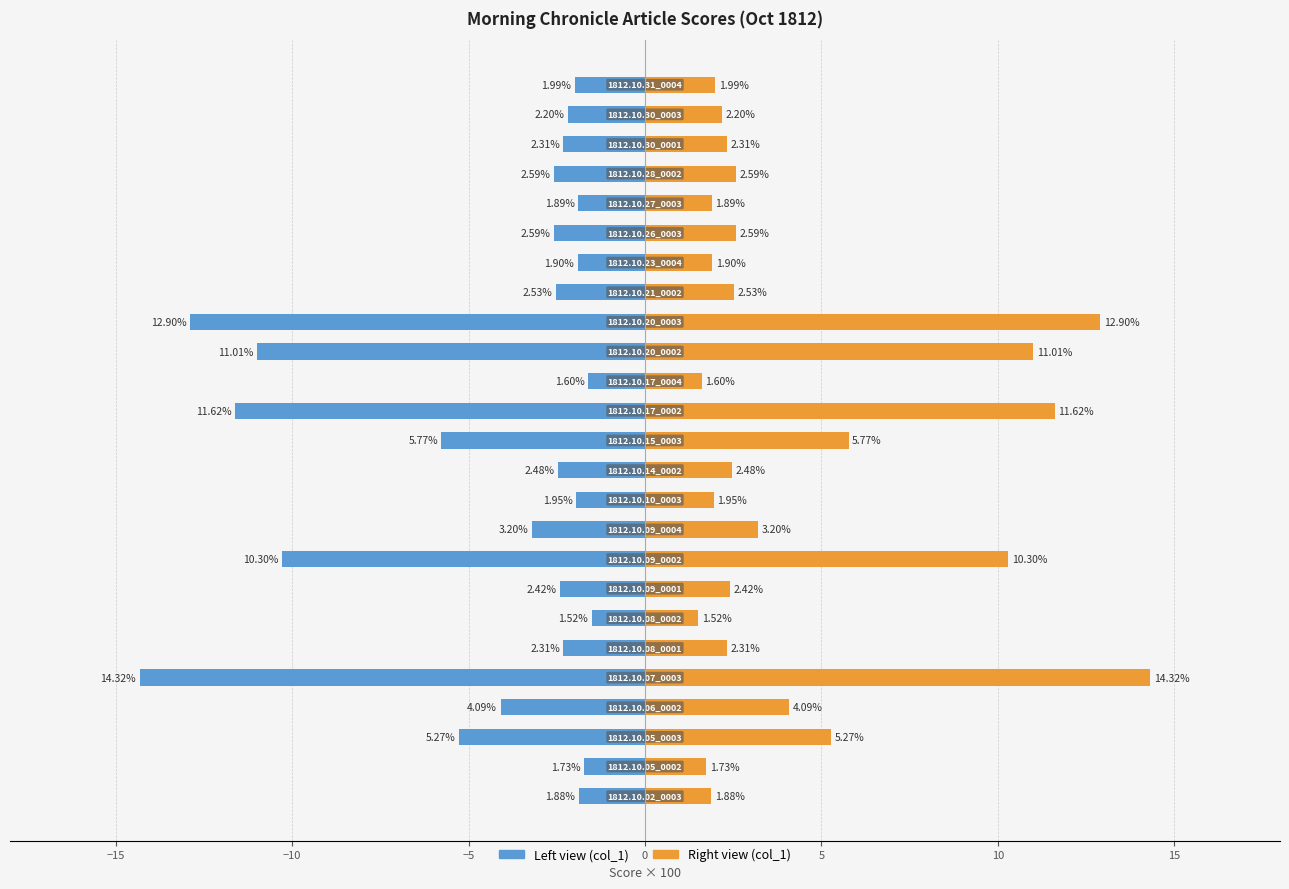

What is the maximum value for col_1 (right)?

14.3